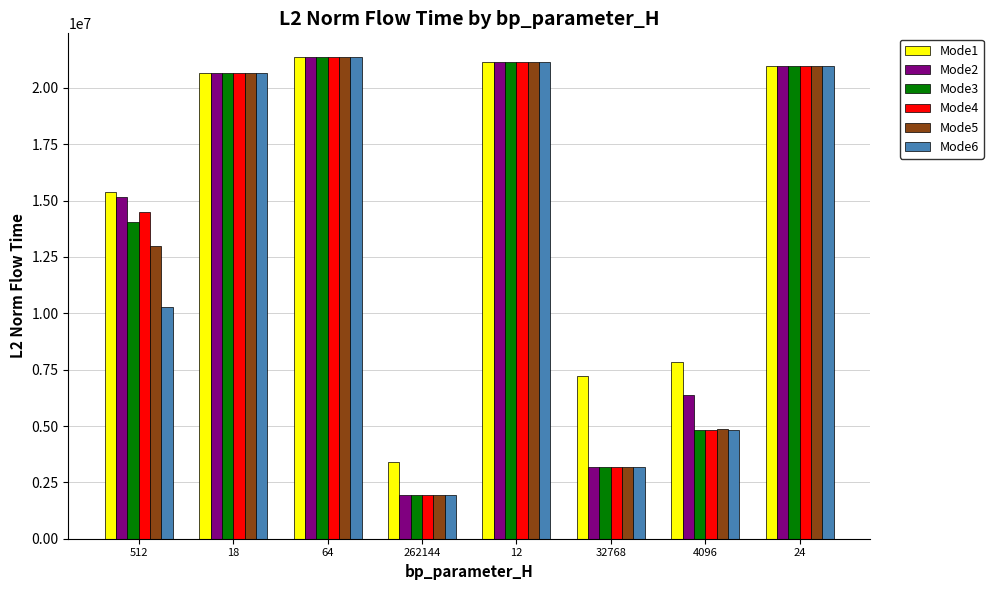

What is the minimum value for Mode4?

1918701.4